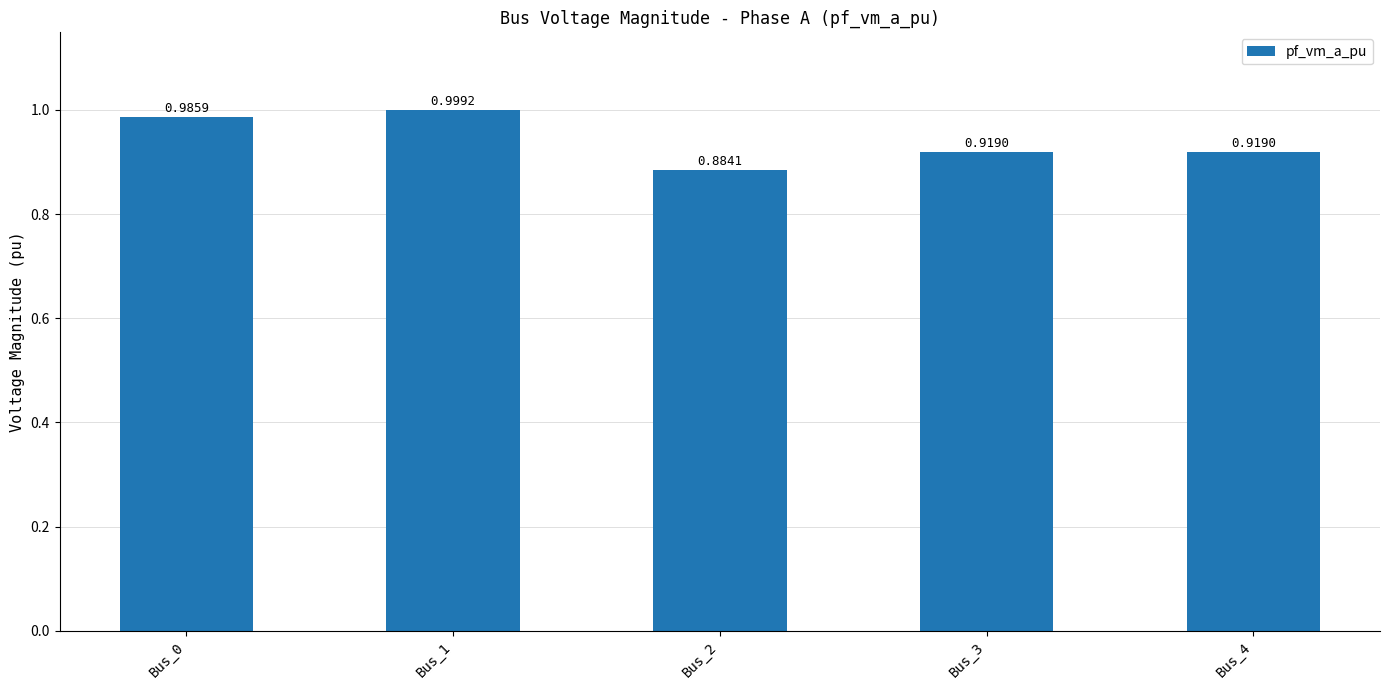

List the labels in order of value, smallest first.

Bus_2, Bus_3, Bus_4, Bus_0, Bus_1